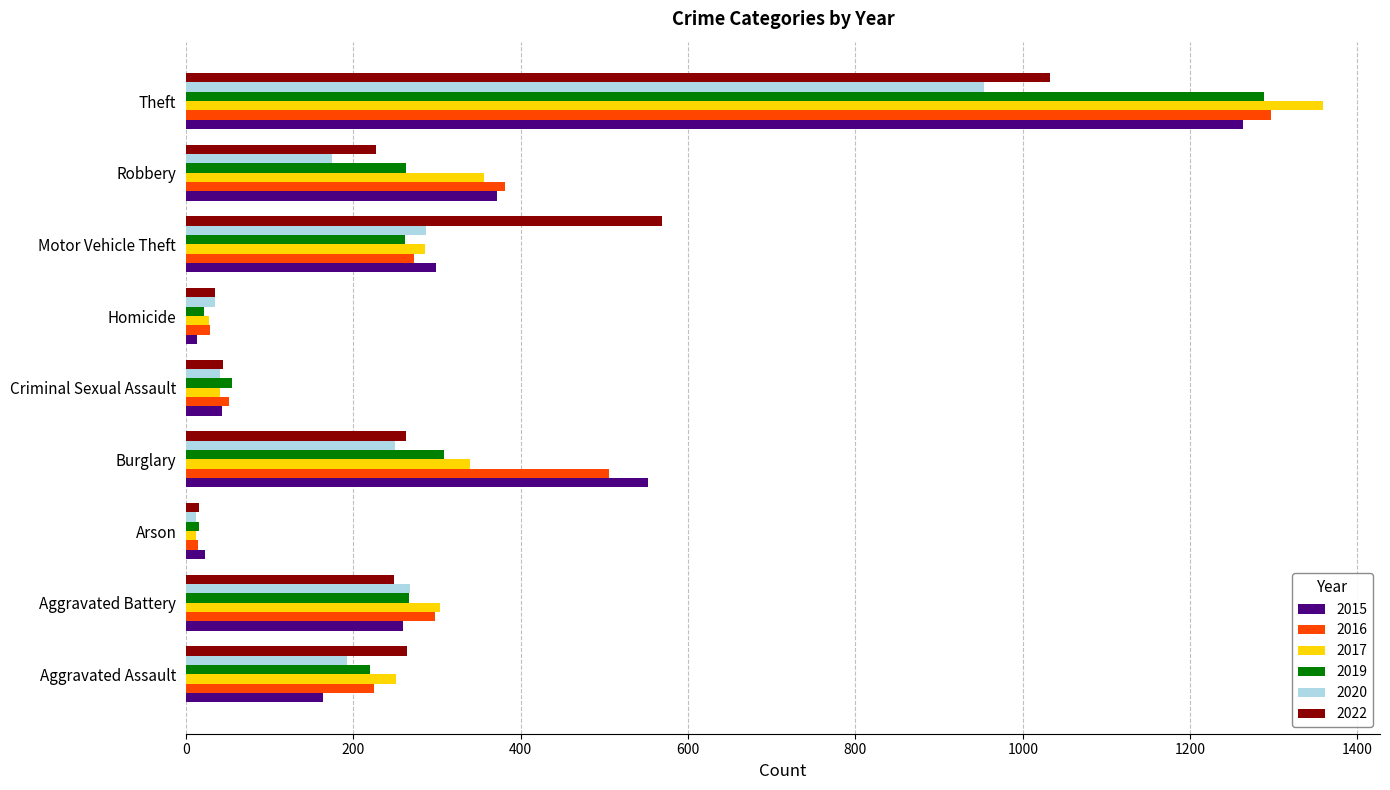

Where is 2016 nearest to the value 655?

Burglary